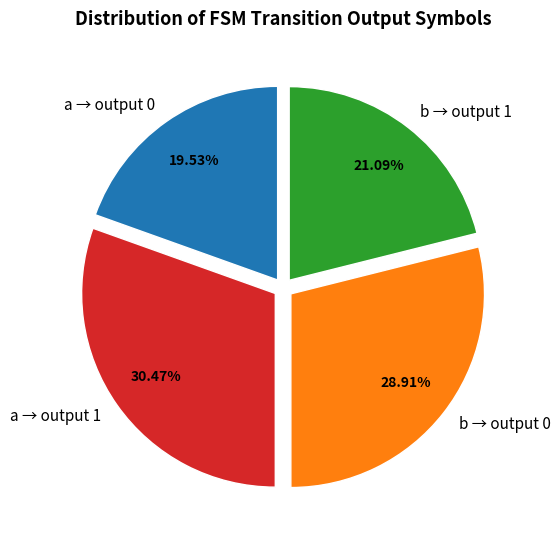

Rank the categories by value from highest to lowest.

a → output 1, b → output 0, b → output 1, a → output 0